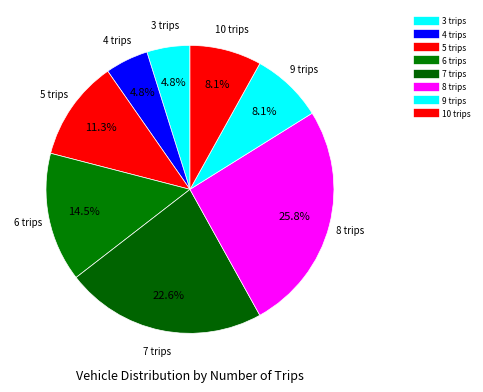

How many slices are in this pie chart?

8